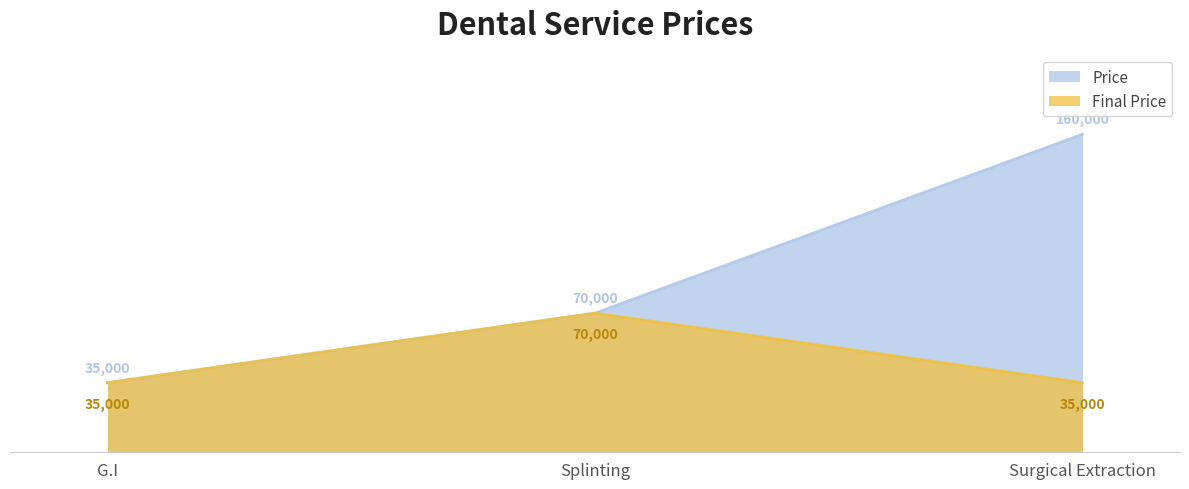

Reading left to right, what are all the values shown in this chart?

Price: G.I=35000	Splinting=70000	Surgical Extraction=160000
Final Price: G.I=35000	Splinting=70000	Surgical Extraction=35000